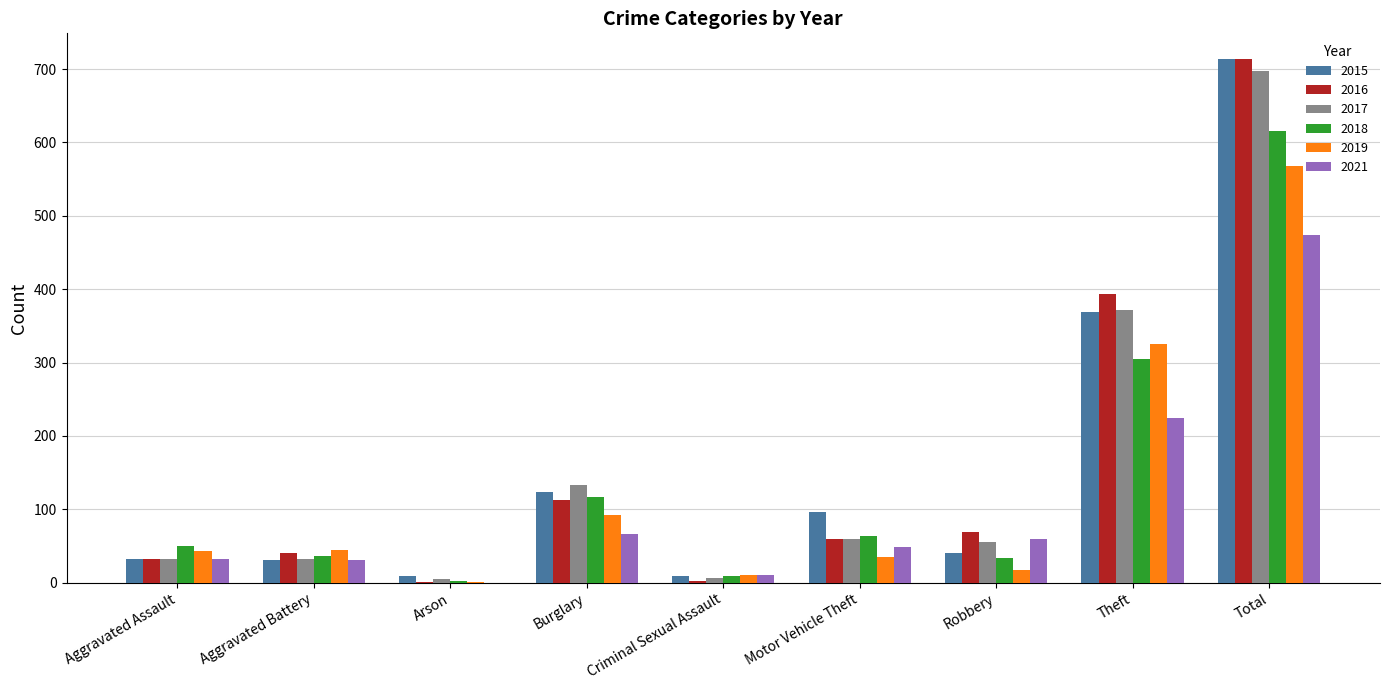

Is the value of 2018 at Total greater than the value of 2016 at Arson?

Yes